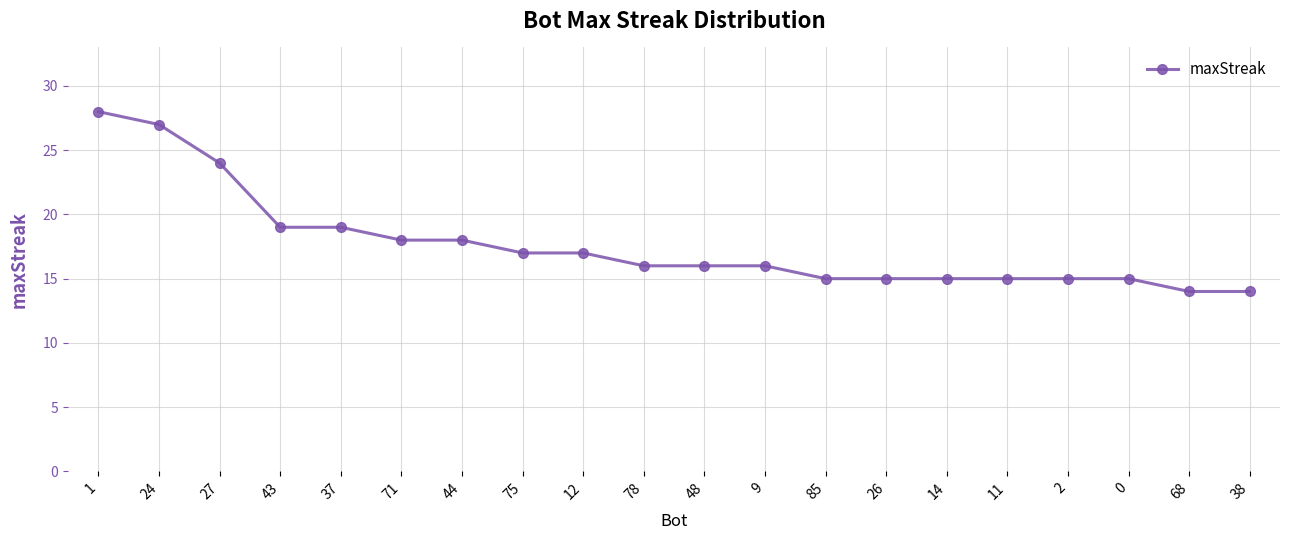

True or false: the data shows 16 at 48.

True